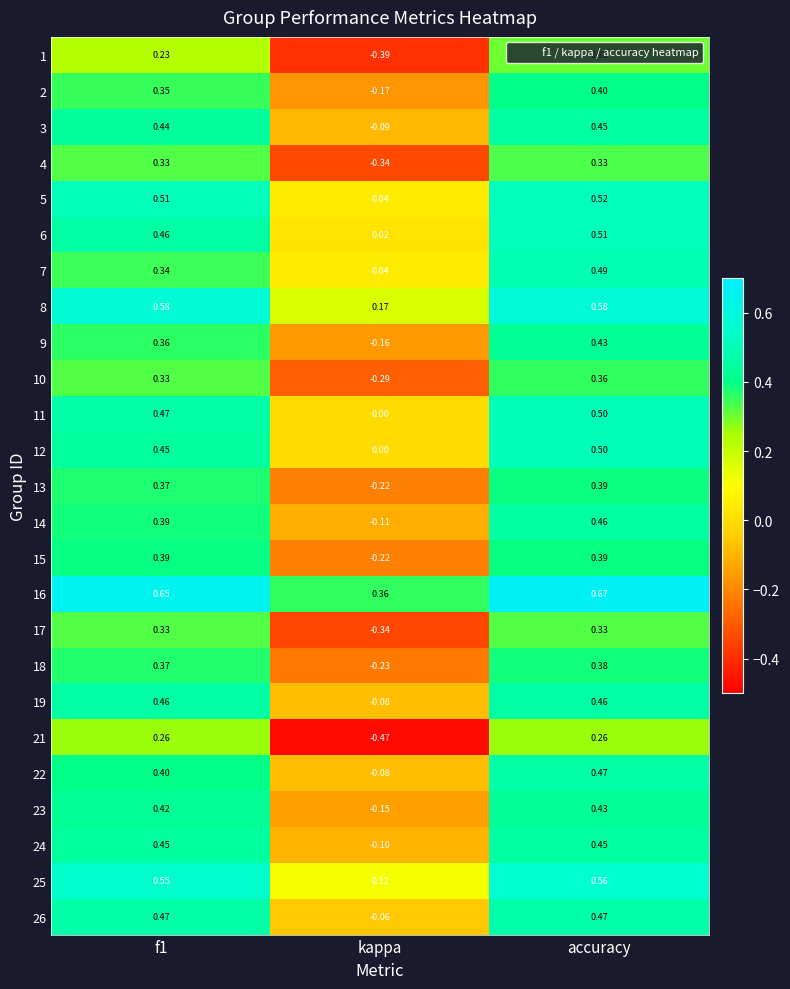

Where is 25 nearest to the value 0?

kappa